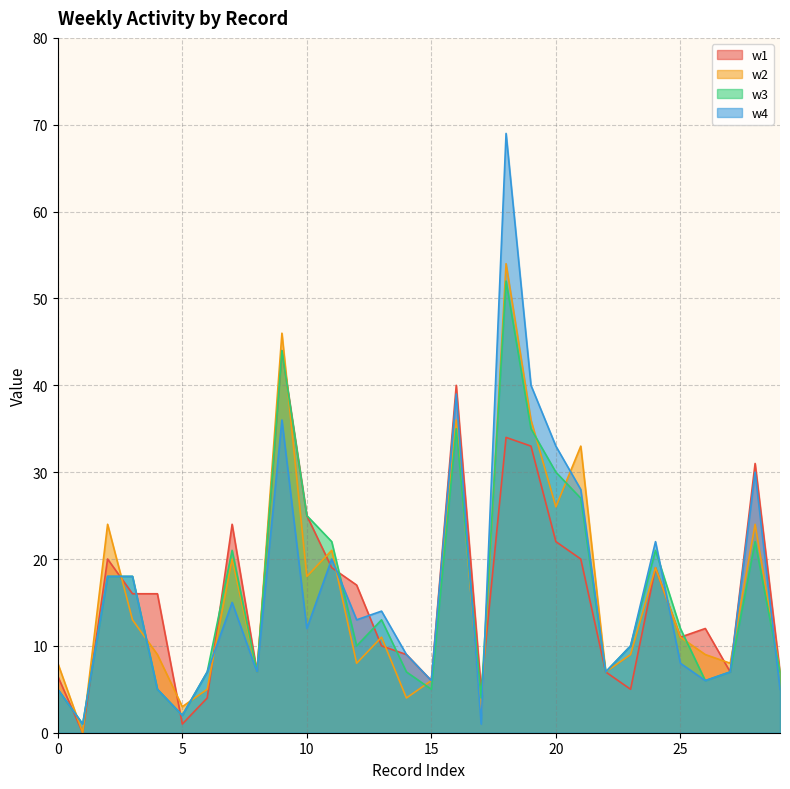

How many distinct data groups are displayed?

4